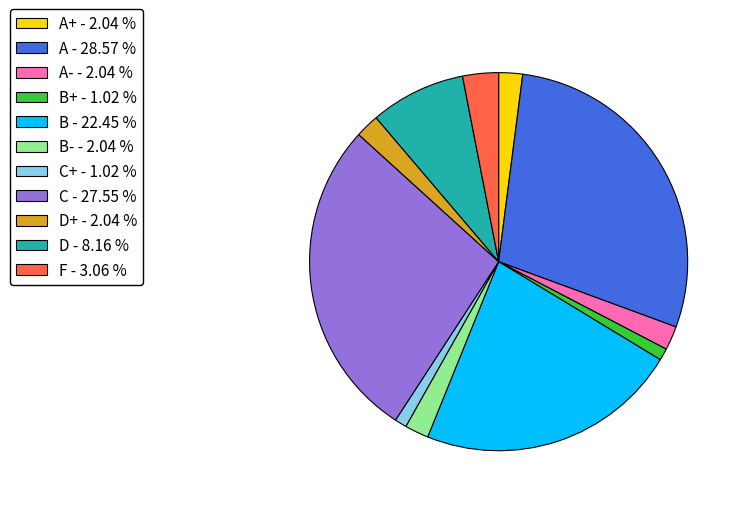

Which category has the biggest portion of the pie?

A - 28.57 %